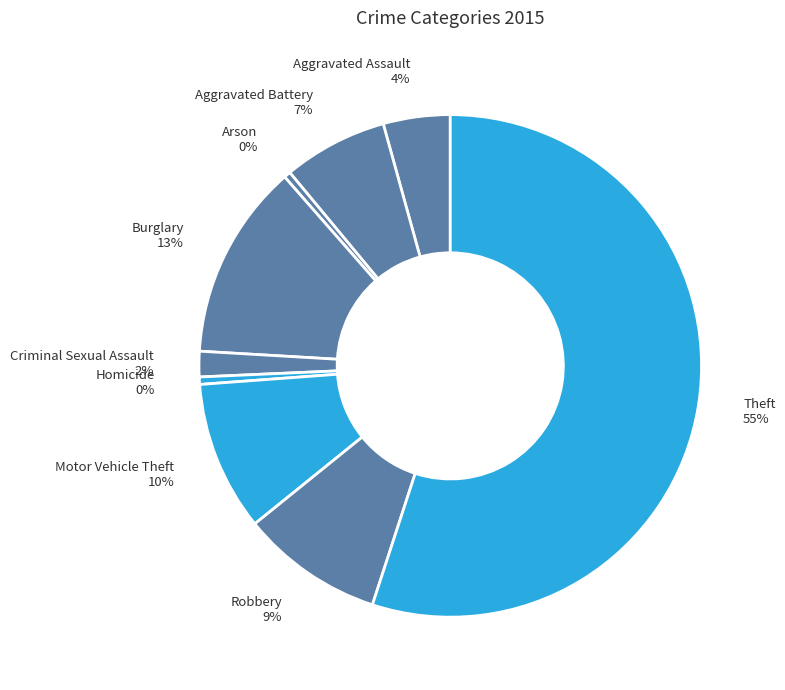

Count the number of slices in the pie.

9